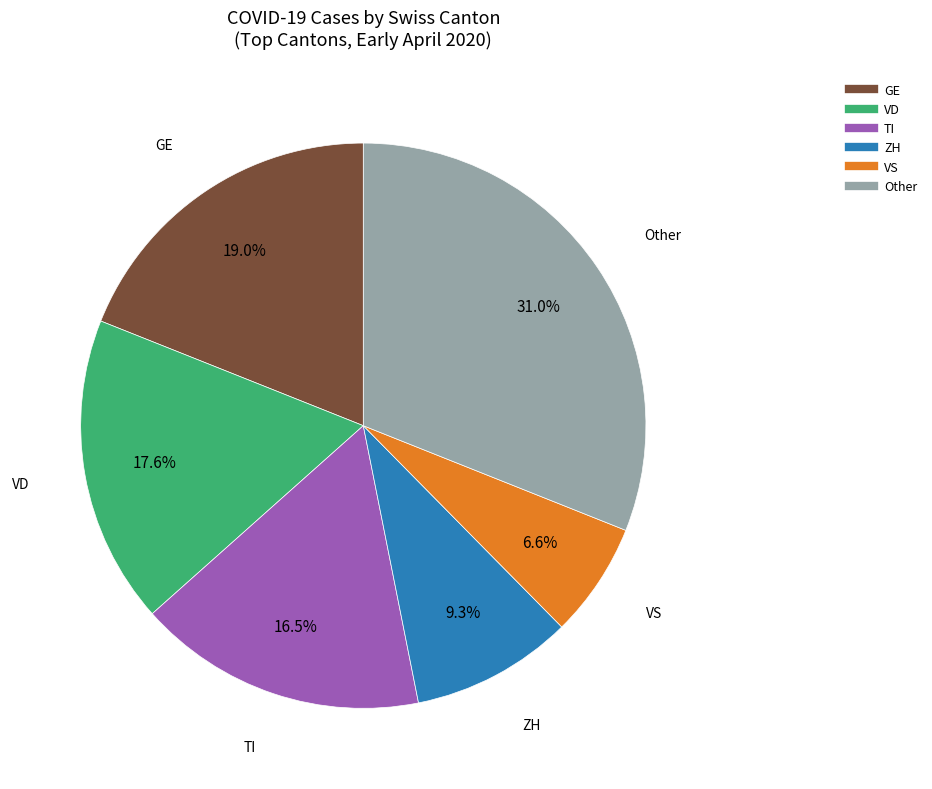

Count the number of slices in the pie.

6